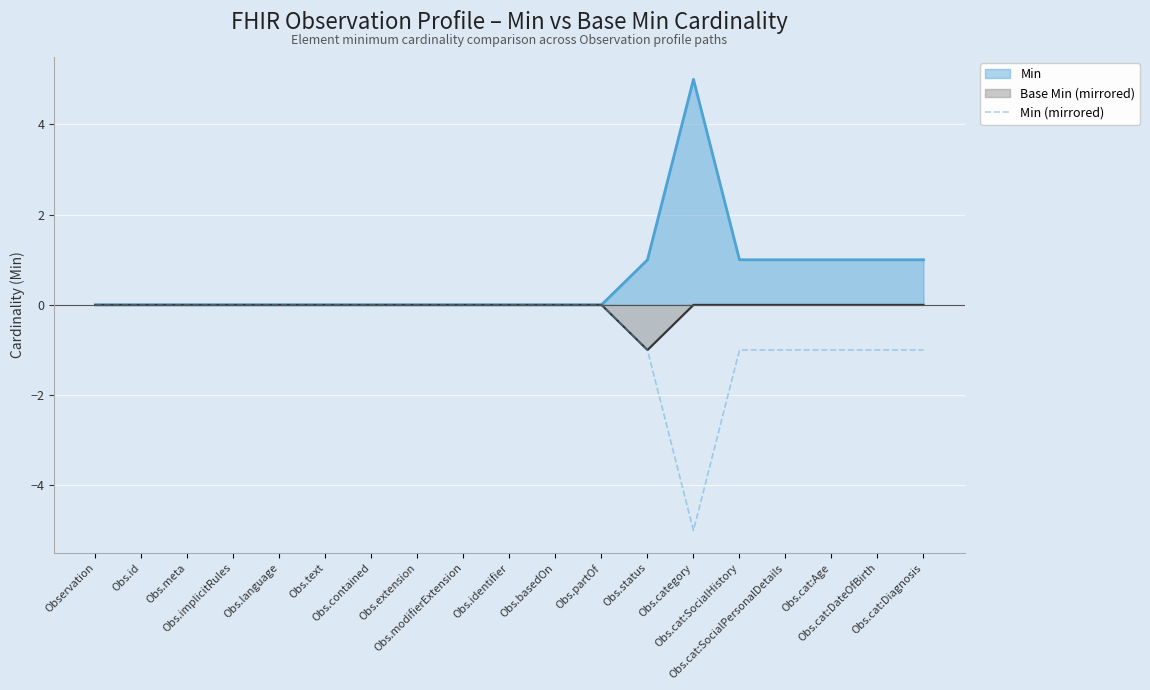

The value at Obs.implicitRules is 2. True or false?

False